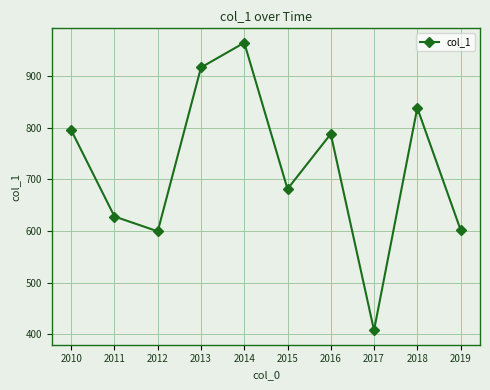

Where is the first local maximum?

2014